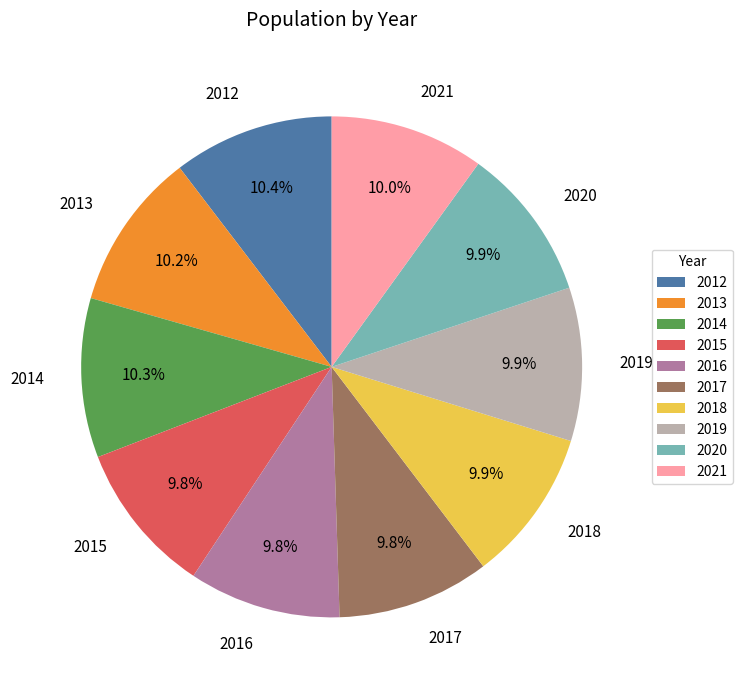

How many segments does this pie chart have?

10